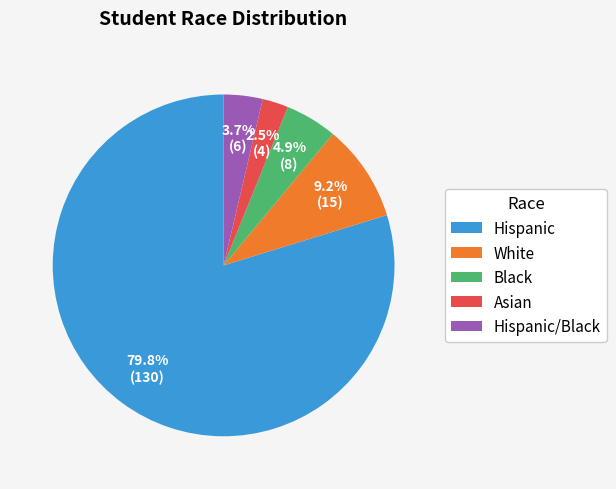

Approximately how many times larger is the value at Black compared to White?

0.5